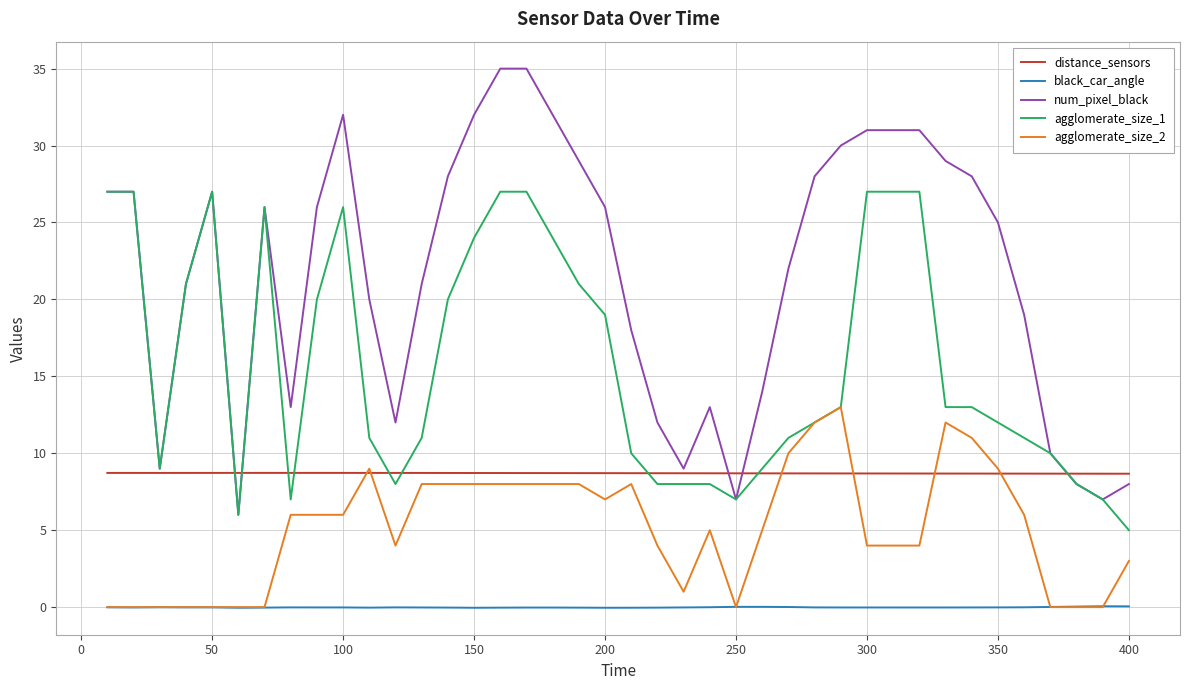

Which series has the largest total across all categories?

num_pixel_black